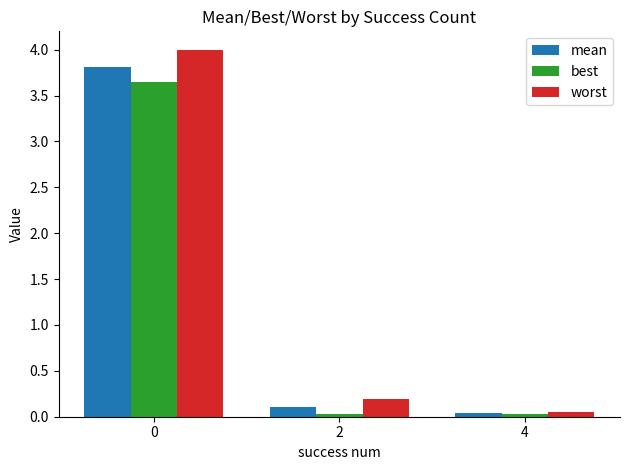

Does the chart contain any negative values?

No